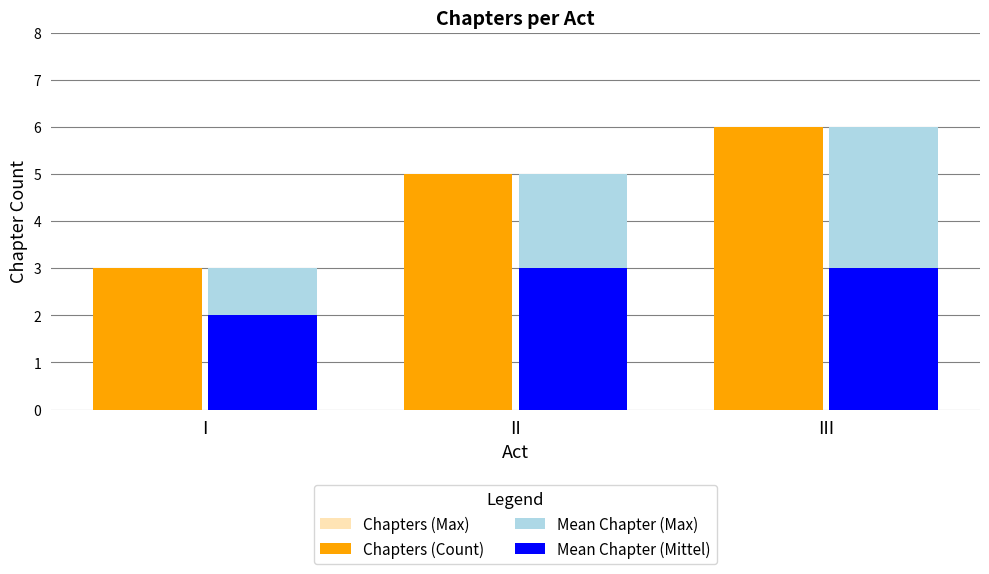

What is the approximate value of Chapters (Max) at III?

6